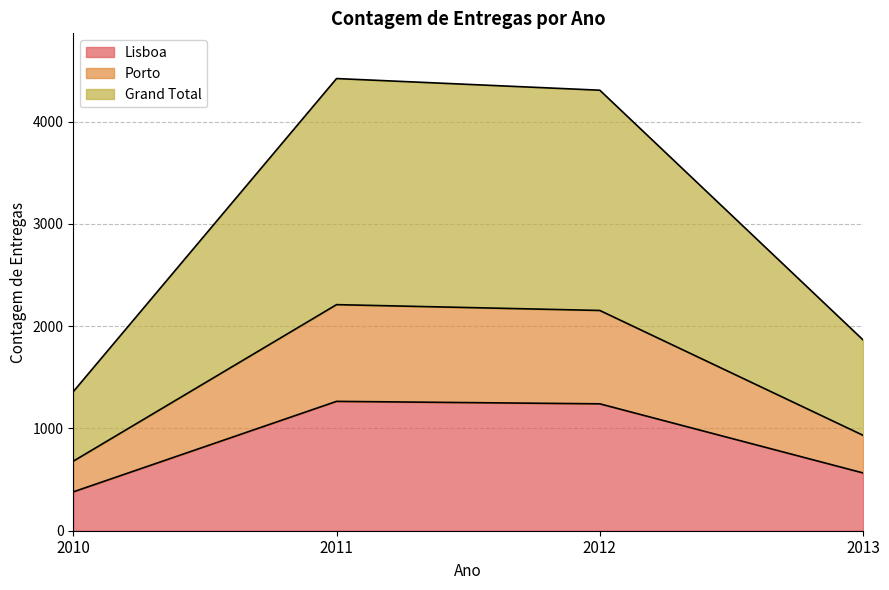

What is the value of the Grand Total point at the 4th from the left?

1866